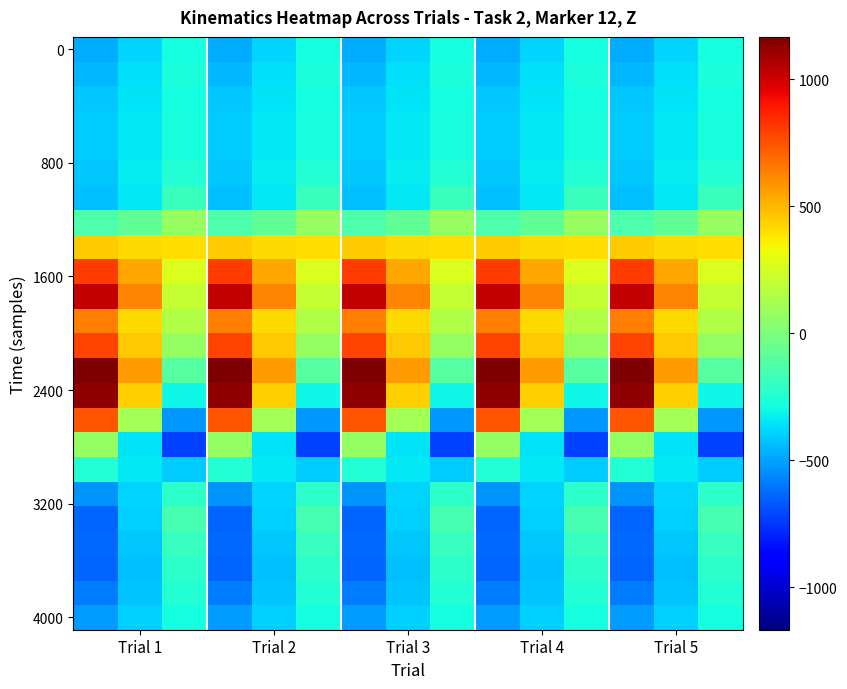

How many distinct data groups are displayed?

24